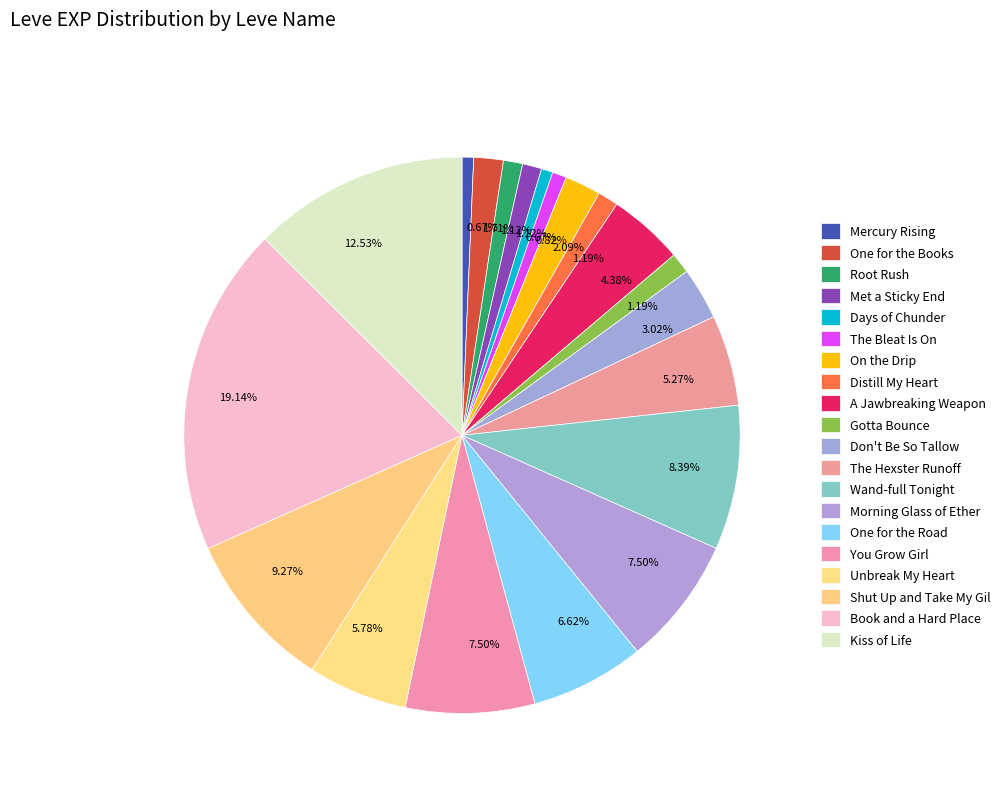

Is Root Rush the majority of the pie?

No